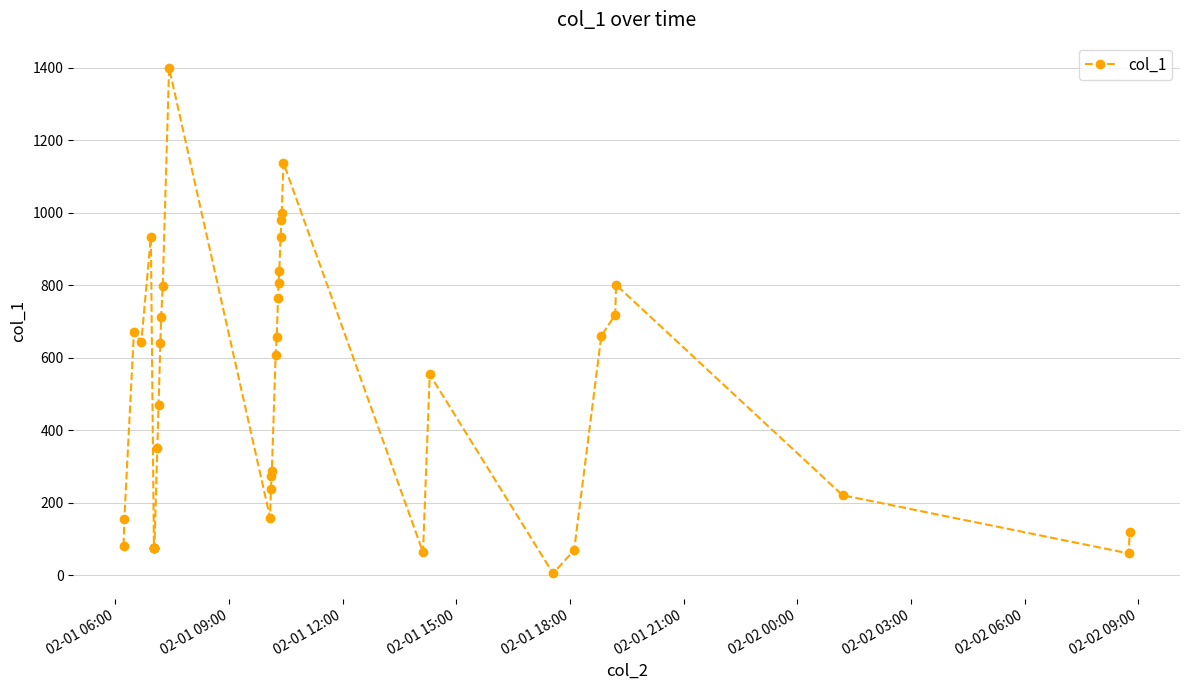

What is the greatest value displayed?

1398.9